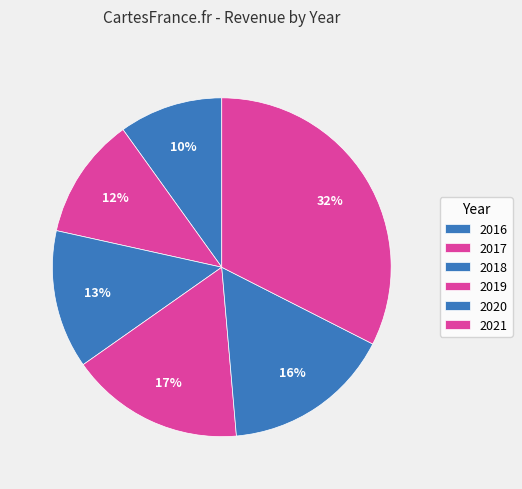

How many segments does this pie chart have?

6